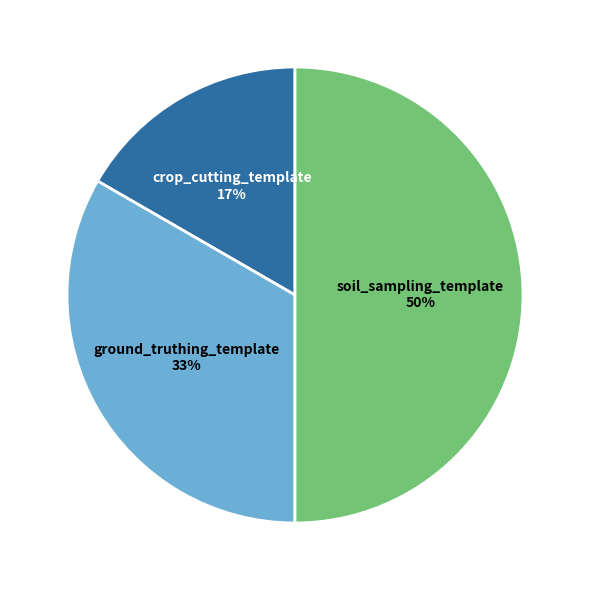

Is it true that crop_cutting_template is 5% of the pie?

False